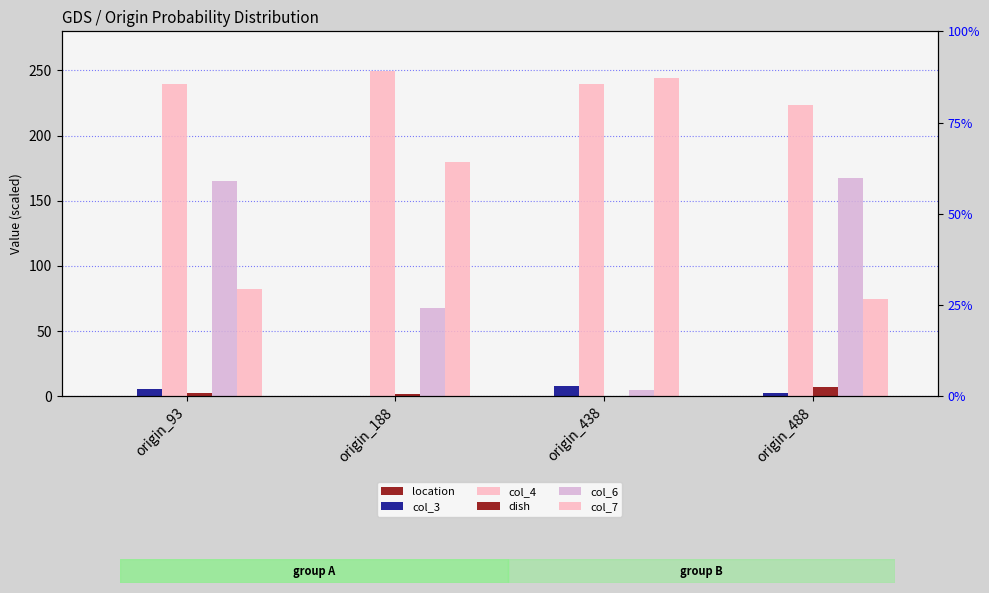

What is the difference between the maximum and minimum values in the col_3 series?

8.0